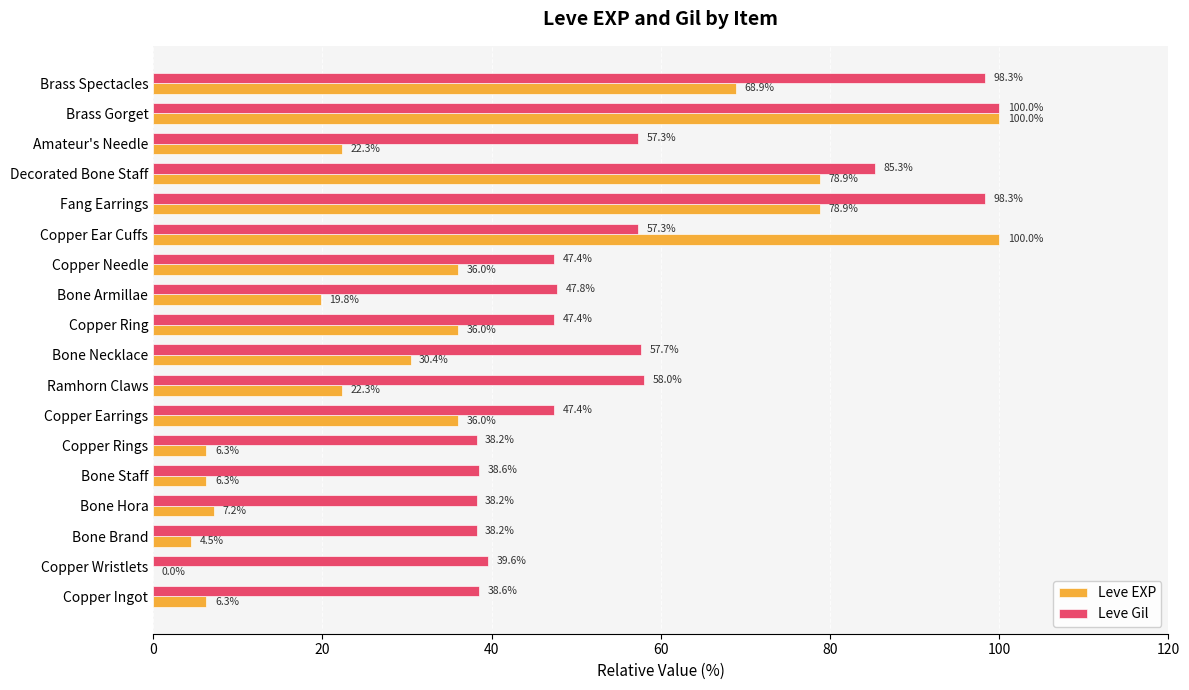

Is it true that Leve Gil equals 38.2 at Bone Brand?

True